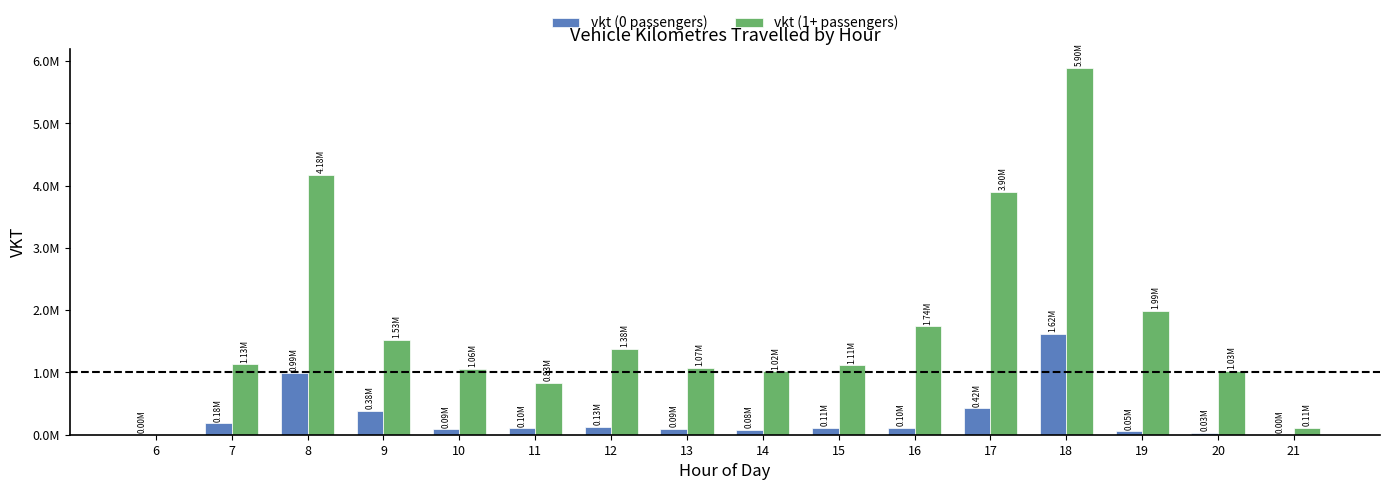

At which label is vkt (1+ passengers) closest to 2948695?

17